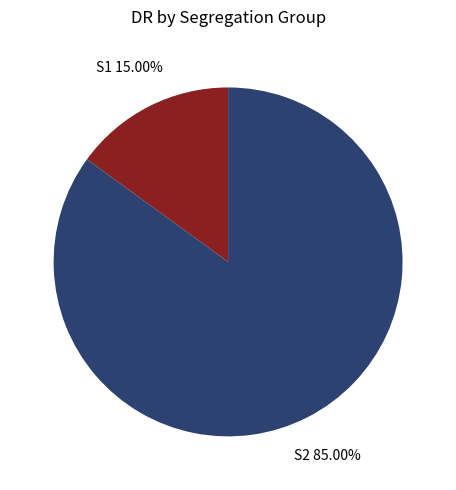

To the nearest percent, what portion does S2 represent?

85%